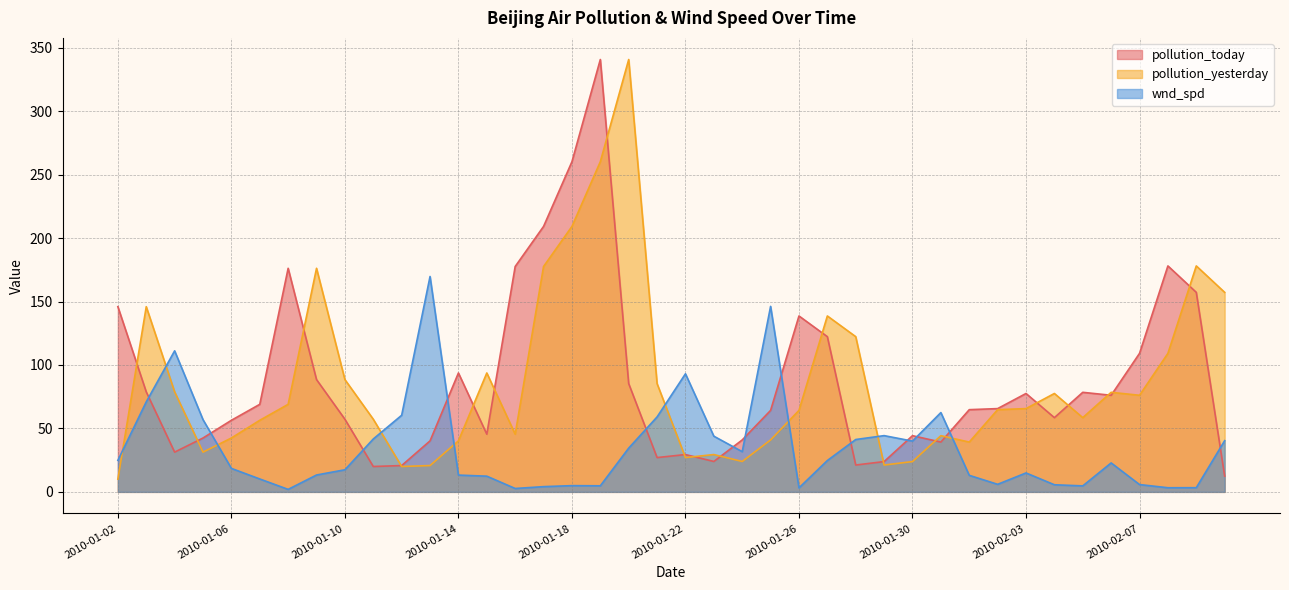

The pollution_today series shows 254.3 at 2010-02-09. True or false?

False